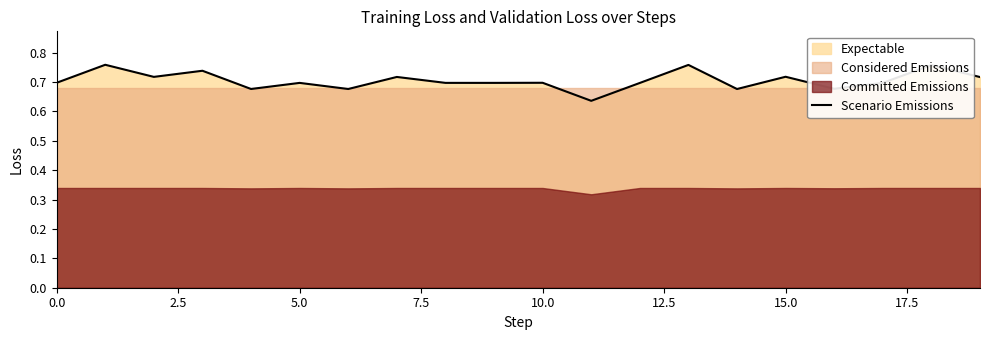

What is the average value?

0.7